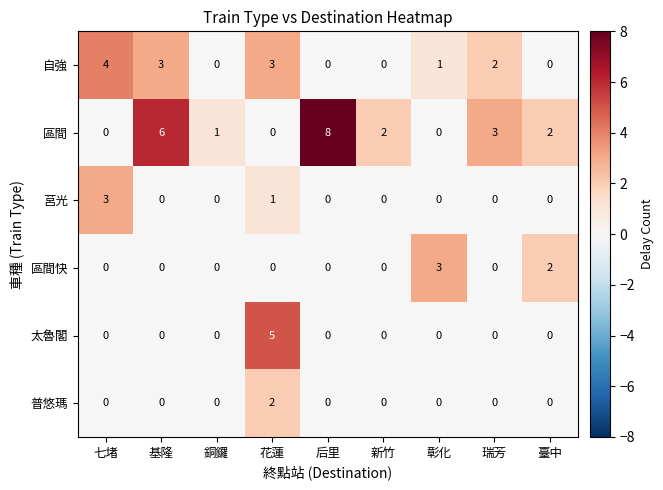

How many data points does each series have?

9